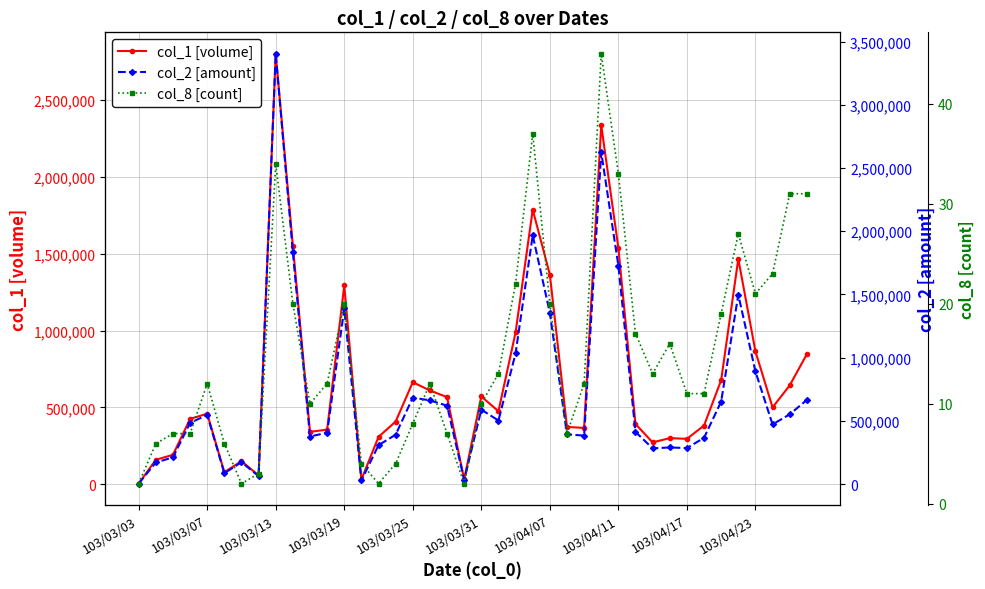

Rank the series at 17 from lowest to highest value.

col_8 [count], col_1 [volume], col_2 [amount]